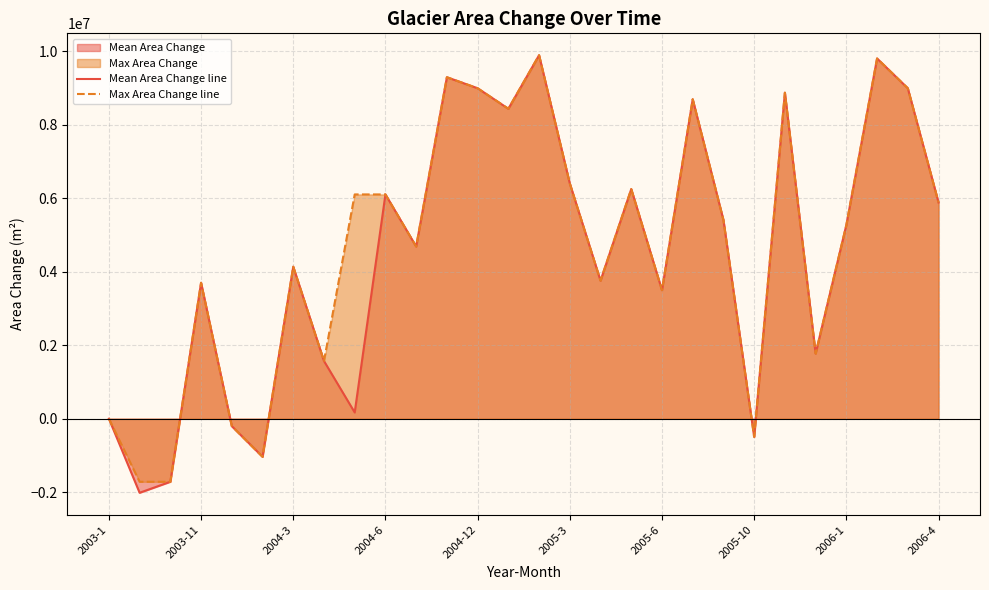

How many lines are shown in the chart?

2